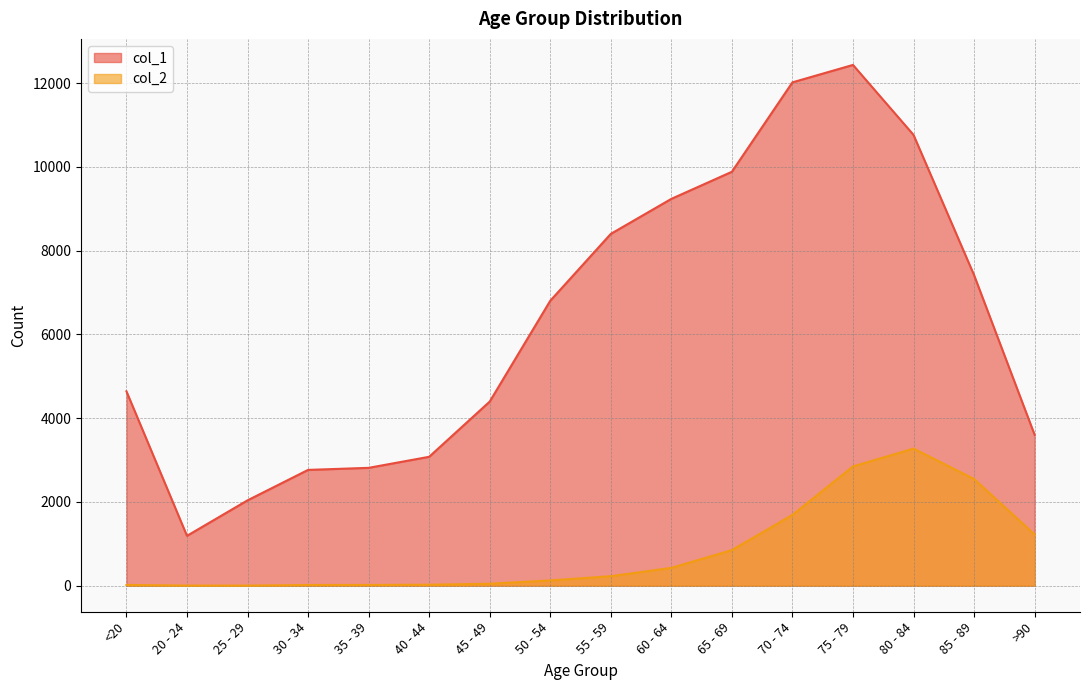

What is the maximum value for col_2?

3273